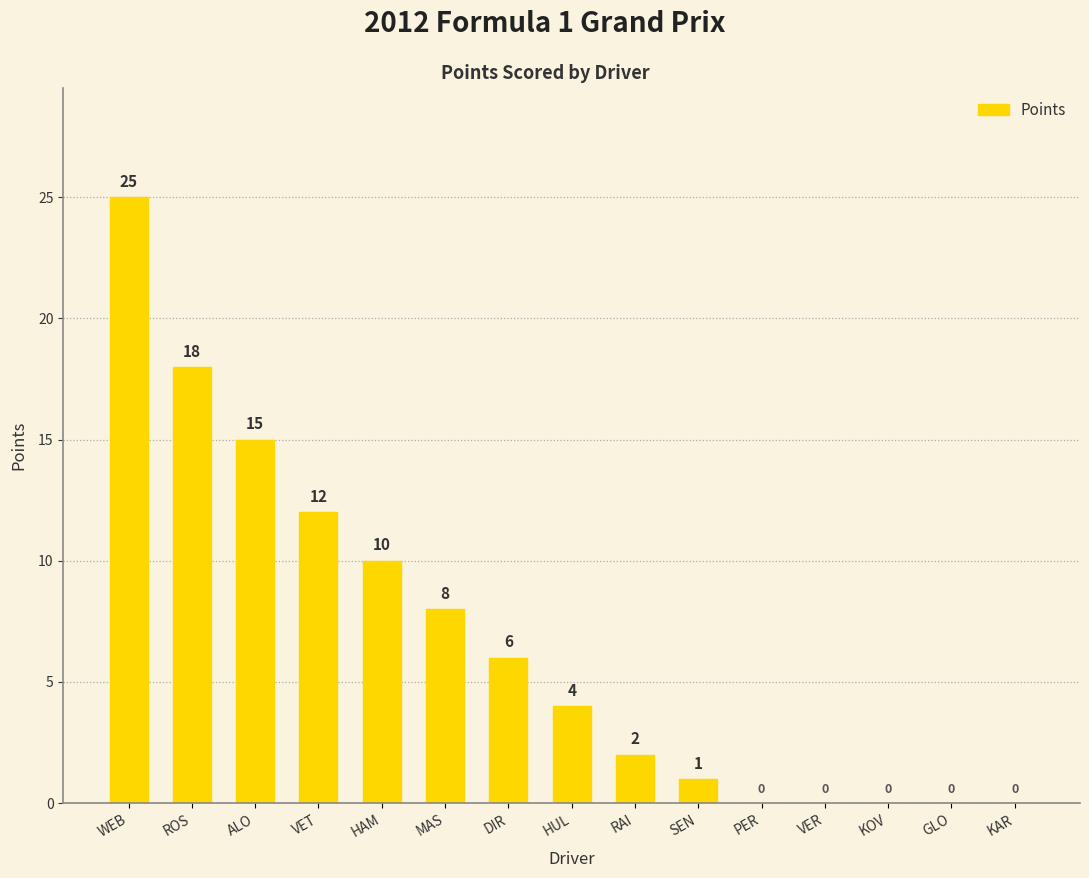

Which has a higher value, HAM or KAR?

HAM